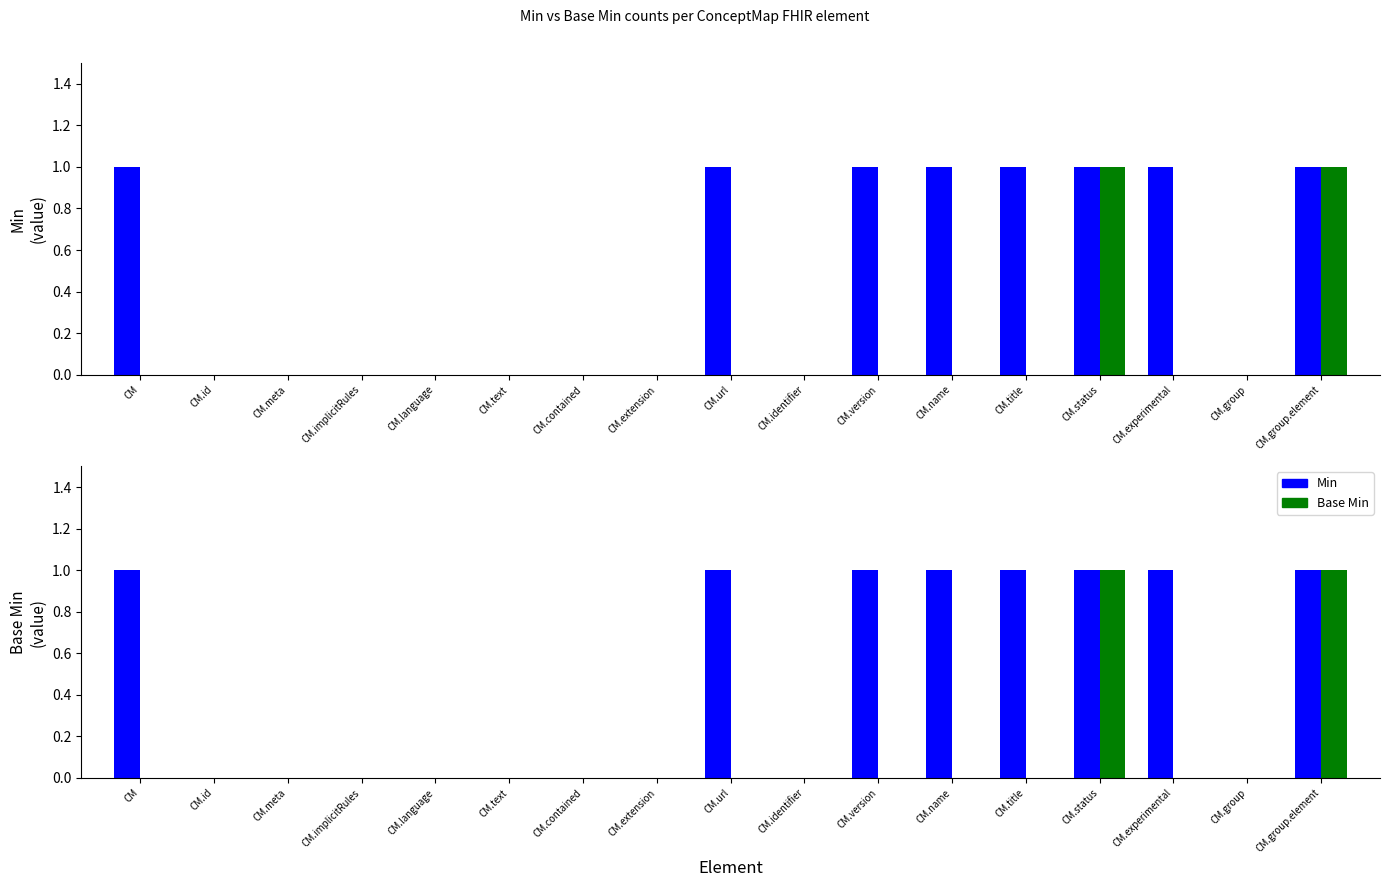

What position from the right is CM.name?

6